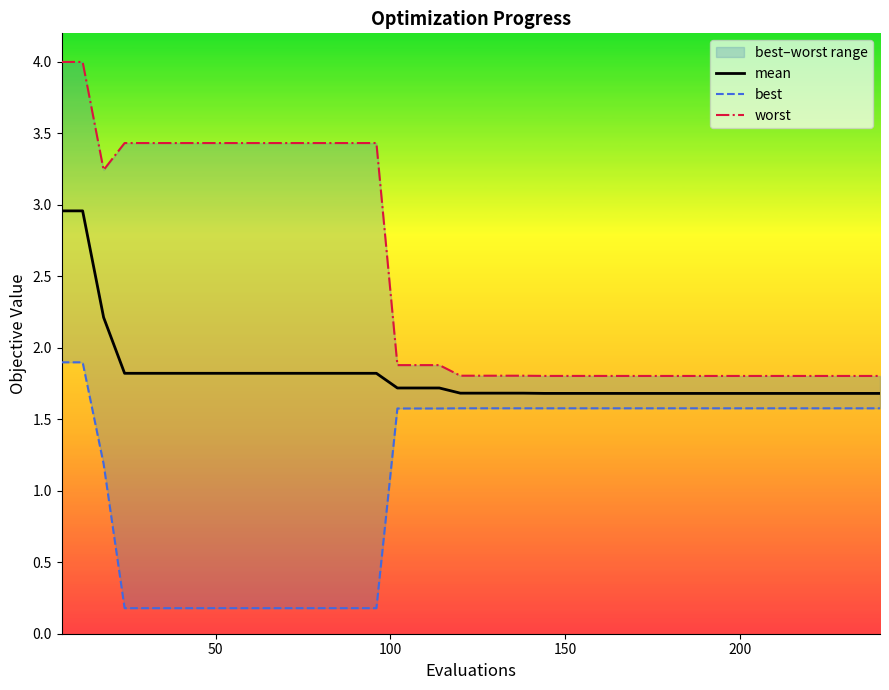

Is it true that worst equals 1.7 at 50?

False